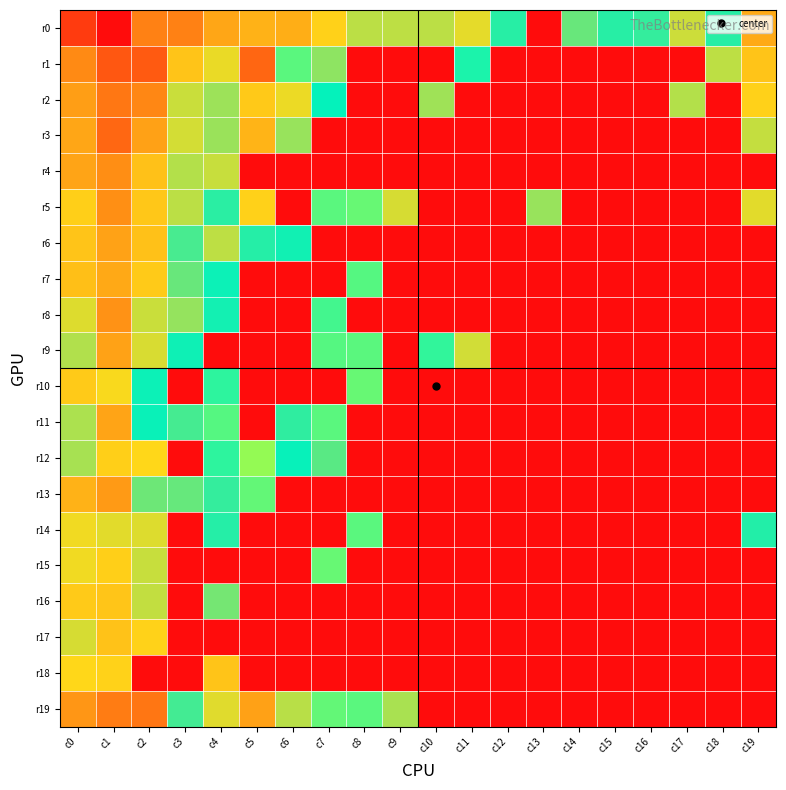

Reading left to right, transcribe all the data shown in this chart.

r0: c0=30.0	c1=31.8	c2=27.3	c3=27.3	c4=25.8	c5=25.4	c6=25.5	c7=24.2	c8=22.1	c9=22.2	c10=22.1	c11=23.2	c12=18.5	c13=0.0	c14=20.1	c15=18.5	c16=18.8	c17=22.6	c18=18.5	c19=25.7
r1: c0=26.9	c1=28.9	c2=28.8	c3=24.7	c4=23.3	c5=28.3	c6=16.3	c7=21.0	c8=0.0	c9=0.0	c10=0.0	c11=17.1	c12=0.0	c13=0.0	c14=0.0	c15=0.0	c16=0.0	c17=0.0	c18=22.3	c19=24.7
r2: c0=26.1	c1=27.6	c2=27.0	c3=22.5	c4=21.4	c5=24.4	c6=23.4	c7=17.4	c8=0.0	c9=0.0	c10=21.5	c11=0.0	c12=0.0	c13=0.0	c14=0.0	c15=0.0	c16=0.0	c17=22.0	c18=0.0	c19=24.1
r3: c0=25.8	c1=28.2	c2=26.0	c3=22.8	c4=21.4	c5=25.3	c6=21.3	c7=0.0	c8=0.0	c9=0.0	c10=0.0	c11=0.0	c12=0.0	c13=0.0	c14=0.0	c15=0.0	c16=0.0	c17=0.0	c18=0.0	c19=22.5
r4: c0=25.9	c1=26.8	c2=24.8	c3=22.0	c4=22.5	c5=0.0	c6=0.0	c7=0.0	c8=0.0	c9=0.0	c10=0.0	c11=0.0	c12=0.0	c13=0.0	c14=0.0	c15=0.0	c16=0.0	c17=0.0	c18=0.0	c19=0.0
r5: c0=24.2	c1=26.7	c2=24.6	c3=22.2	c4=18.6	c5=24.2	c6=0.0	c7=16.3	c8=16.1	c9=22.9	c10=0.0	c11=0.0	c12=0.0	c13=21.3	c14=0.0	c15=0.0	c16=0.0	c17=0.0	c18=0.0	c19=23.1
r6: c0=24.7	c1=26.0	c2=24.8	c3=19.3	c4=22.2	c5=18.5	c6=17.9	c7=0.0	c8=0.0	c9=0.0	c10=0.0	c11=0.0	c12=0.0	c13=0.0	c14=0.0	c15=0.0	c16=0.0	c17=0.0	c18=0.0	c19=0.0
r7: c0=24.9	c1=25.7	c2=24.4	c3=20.1	c4=17.8	c5=0.0	c6=0.0	c7=0.0	c8=16.3	c9=0.0	c10=0.0	c11=0.0	c12=0.0	c13=0.0	c14=0.0	c15=0.0	c16=0.0	c17=0.0	c18=0.0	c19=0.0
r8: c0=23.1	c1=26.6	c2=22.5	c3=21.2	c4=18.0	c5=0.0	c6=0.0	c7=16.6	c8=0.0	c9=0.0	c10=0.0	c11=0.0	c12=0.0	c13=0.0	c14=0.0	c15=0.0	c16=0.0	c17=0.0	c18=0.0	c19=0.0
r9: c0=21.9	c1=26.0	c2=22.9	c3=17.9	c4=0.0	c5=0.0	c6=0.0	c7=16.3	c8=16.3	c9=0.0	c10=16.8	c11=22.7	c12=0.0	c13=0.0	c14=0.0	c15=0.0	c16=0.0	c17=0.0	c18=0.0	c19=0.0
r10: c0=24.4	c1=23.7	c2=17.8	c3=0.0	c4=16.9	c5=0.0	c6=0.0	c7=0.0	c8=16.1	c9=0.0	c10=0.0	c11=0.0	c12=0.0	c13=0.0	c14=0.0	c15=0.0	c16=0.0	c17=0.0	c18=0.0	c19=0.0
r11: c0=21.8	c1=25.9	c2=17.8	c3=19.3	c4=16.3	c5=0.0	c6=18.7	c7=16.3	c8=0.0	c9=0.0	c10=0.0	c11=0.0	c12=0.0	c13=0.0	c14=0.0	c15=0.0	c16=0.0	c17=0.0	c18=0.0	c19=0.0
r12: c0=21.7	c1=24.2	c2=23.9	c3=0.0	c4=16.9	c5=15.5	c6=17.7	c7=19.8	c8=0.0	c9=0.0	c10=0.0	c11=0.0	c12=0.0	c13=0.0	c14=0.0	c15=0.0	c16=0.0	c17=0.0	c18=0.0	c19=0.0
r13: c0=25.3	c1=26.3	c2=20.3	c3=20.1	c4=18.8	c5=16.1	c6=0.0	c7=0.0	c8=0.0	c9=0.0	c10=0.0	c11=0.0	c12=0.0	c13=0.0	c14=0.0	c15=0.0	c16=0.0	c17=0.0	c18=0.0	c19=0.0
r14: c0=23.6	c1=23.2	c2=23.1	c3=0.0	c4=18.4	c5=0.0	c6=0.0	c7=0.0	c8=16.3	c9=0.0	c10=0.0	c11=0.0	c12=0.0	c13=0.0	c14=0.0	c15=0.0	c16=0.0	c17=0.0	c18=0.0	c19=18.4
r15: c0=23.5	c1=24.2	c2=22.5	c3=0.0	c4=0.0	c5=0.0	c6=0.0	c7=16.1	c8=0.0	c9=0.0	c10=0.0	c11=0.0	c12=0.0	c13=0.0	c14=0.0	c15=0.0	c16=0.0	c17=0.0	c18=0.0	c19=0.0
r16: c0=24.4	c1=24.6	c2=22.4	c3=0.0	c4=20.4	c5=0.0	c6=0.0	c7=0.0	c8=0.0	c9=0.0	c10=0.0	c11=0.0	c12=0.0	c13=0.0	c14=0.0	c15=0.0	c16=0.0	c17=0.0	c18=0.0	c19=0.0
r17: c0=22.8	c1=24.7	c2=24.1	c3=0.0	c4=0.0	c5=0.0	c6=0.0	c7=0.0	c8=0.0	c9=0.0	c10=0.0	c11=0.0	c12=0.0	c13=0.0	c14=0.0	c15=0.0	c16=0.0	c17=0.0	c18=0.0	c19=0.0
r18: c0=23.9	c1=24.1	c2=0.0	c3=0.0	c4=24.6	c5=0.0	c6=0.0	c7=0.0	c8=0.0	c9=0.0	c10=0.0	c11=0.0	c12=0.0	c13=0.0	c14=0.0	c15=0.0	c16=0.0	c17=0.0	c18=0.0	c19=0.0
r19: c0=26.5	c1=27.5	c2=27.7	c3=19.2	c4=23.1	c5=26.0	c6=22.1	c7=16.1	c8=16.3	c9=21.7	c10=0.0	c11=0.0	c12=0.0	c13=0.0	c14=0.0	c15=0.0	c16=0.0	c17=0.0	c18=0.0	c19=0.0